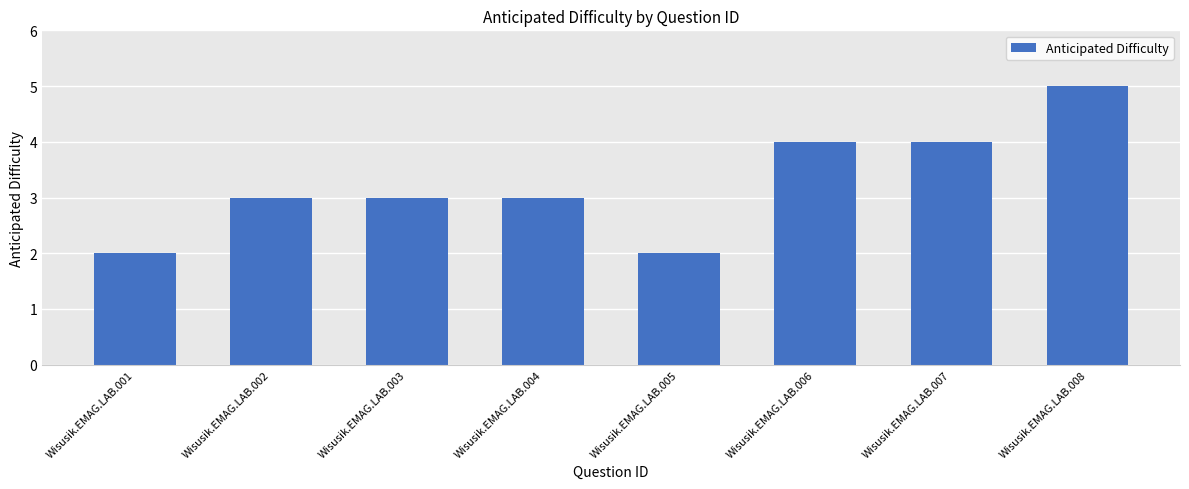

Count the values in the range 3 to 4.

5